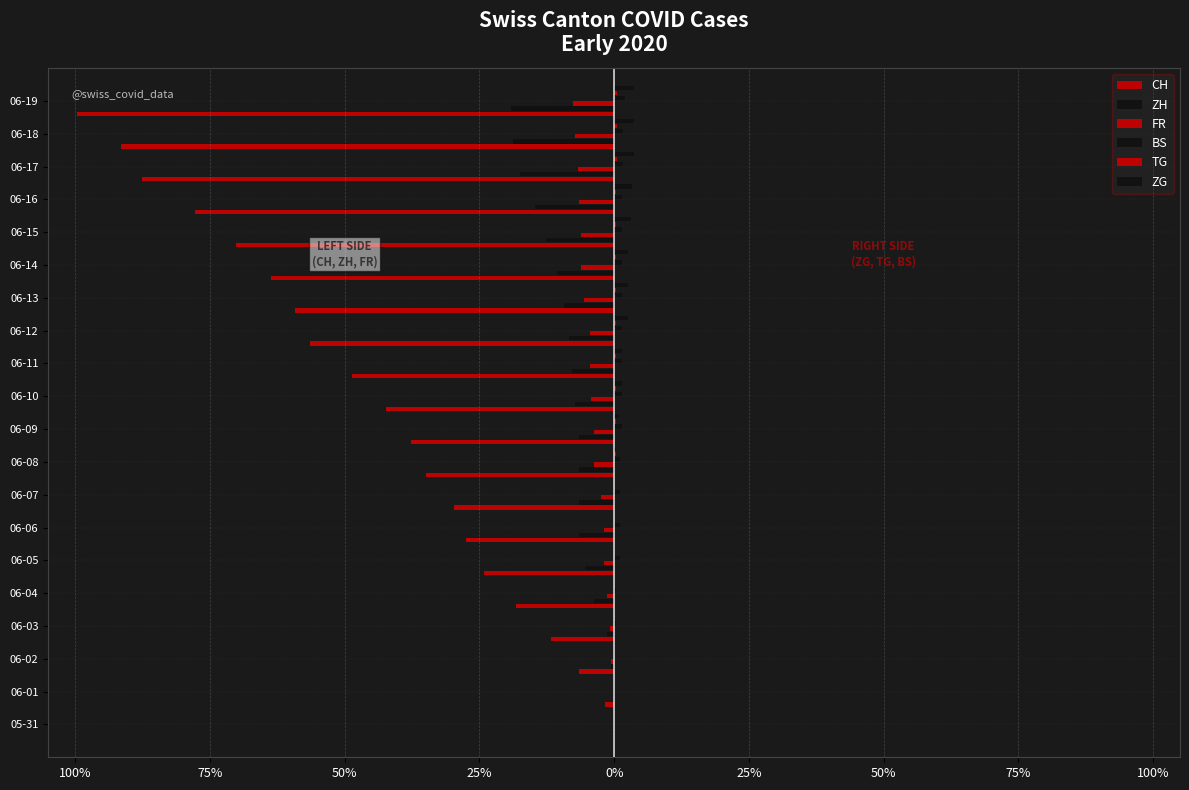

Reading left to right, extract all data points from this chart.

CH: 0.0	-1.7	-6.5	-11.8	-18.3	-24.2	-27.5	-29.8	-34.8	-37.6	-42.4	-48.6	-56.5	-59.3	-63.8	-70.2	-77.8	-87.6	-91.6	-99.7
ZH: 0.0	0.0	-0.6	-1.4	-3.7	-5.3	-6.5	-6.5	-6.5	-6.5	-7.3	-7.9	-8.4	-9.3	-10.7	-12.6	-14.6	-17.4	-18.8	-19.1
FR: 0.0	0.0	-0.6	-0.8	-1.4	-2.0	-2.0	-2.5	-3.7	-3.7	-4.2	-4.5	-4.5	-5.6	-6.2	-6.2	-6.5	-6.7	-7.3	-7.6
BS: 0.0	0.0	0.0	0.3	0.3	1.1	1.1	1.1	1.1	1.4	1.4	1.4	1.4	1.4	1.4	1.4	1.4	1.7	1.7	2.0
TG: 0.0	0.0	0.0	0.0	0.0	0.0	0.0	0.0	0.3	0.3	0.3	0.3	0.3	0.3	0.3	0.3	0.3	0.6	0.6	0.6
ZG: 0.0	0.0	0.0	0.0	0.0	0.0	0.0	0.0	0.3	0.8	1.4	1.4	2.5	2.5	2.5	3.1	3.4	3.7	3.7	3.7